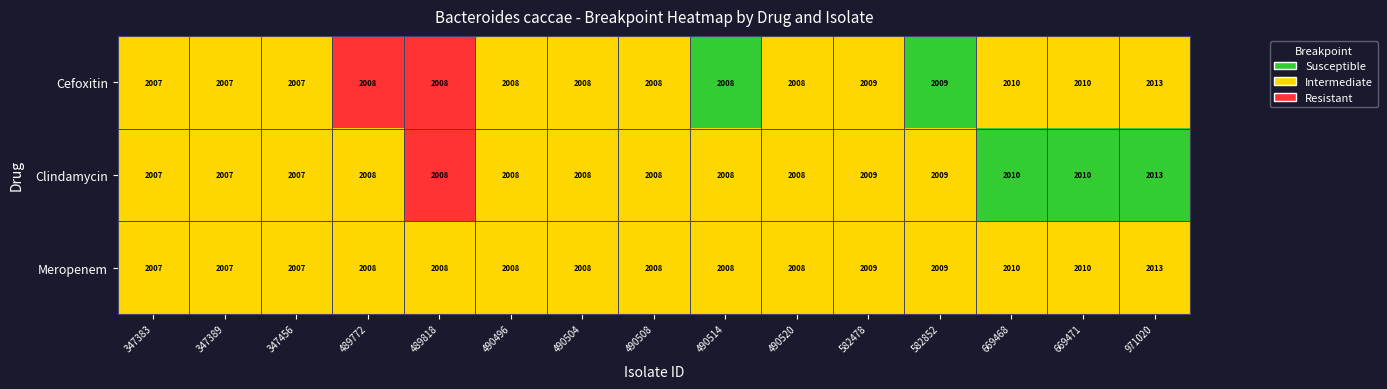

Is the value of Cefoxitin at 582852 greater than the value of Clindamycin at 669468?

No